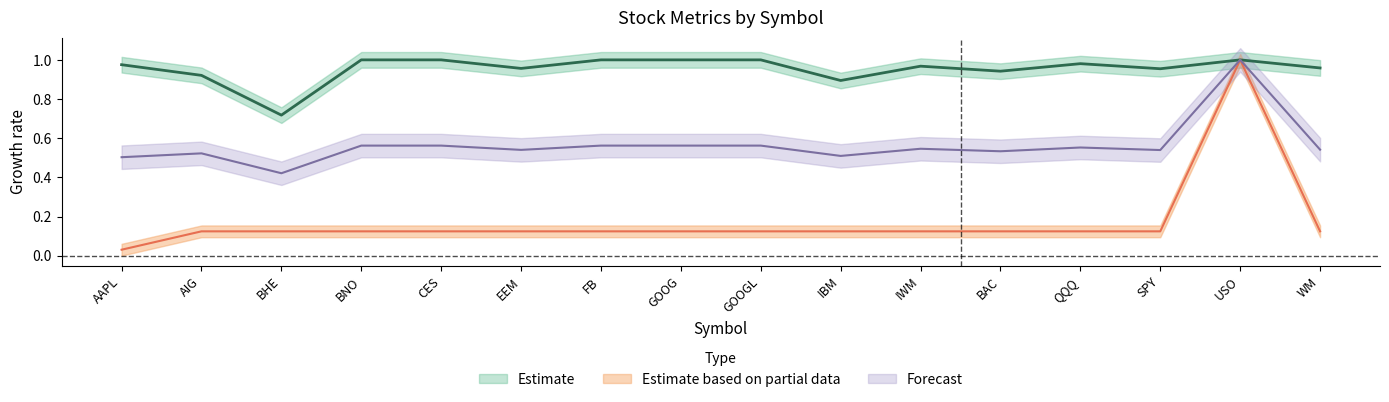

At how many categories does at least one series exceed 0?

16